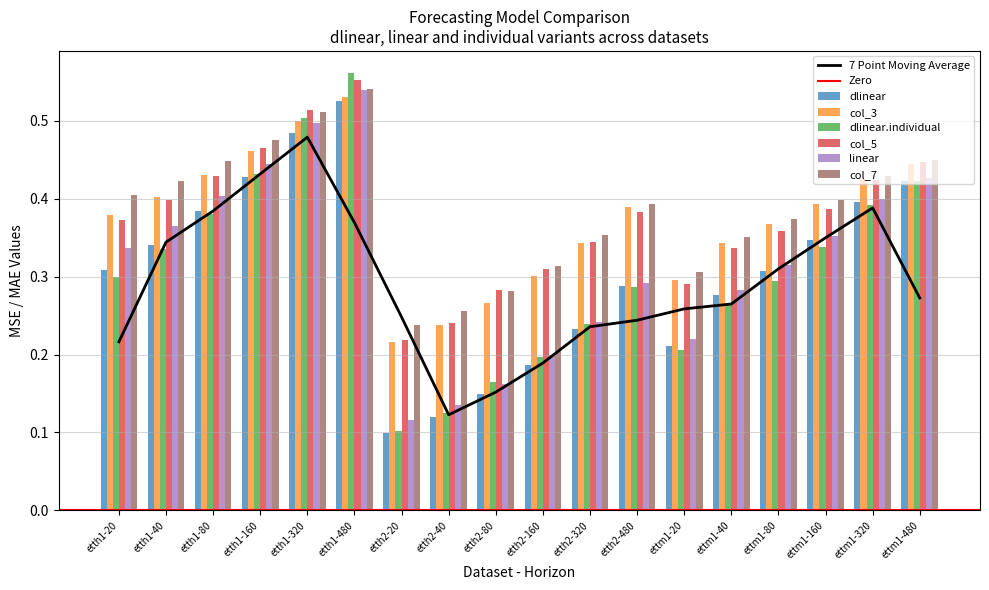

At which category is the sum across all series the highest?

etth1-480